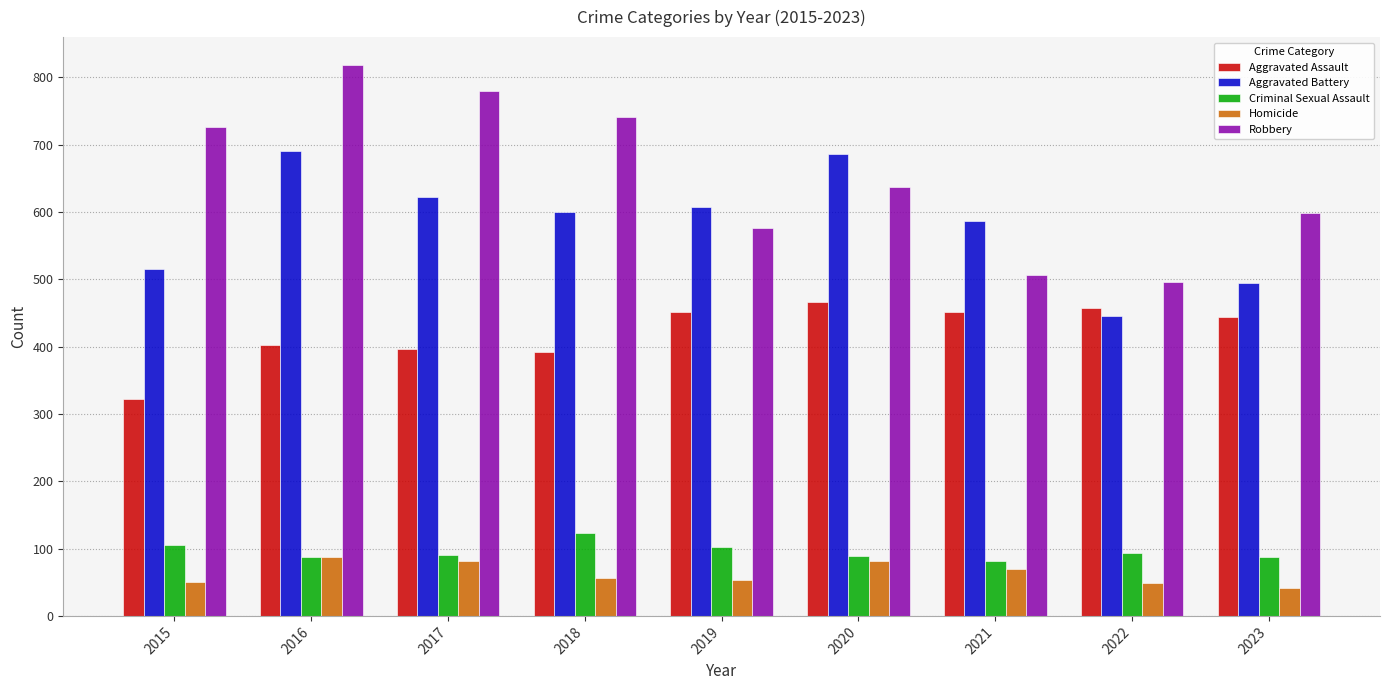

What is the difference between the maximum and second lowest values in the Aggravated Battery series?

197